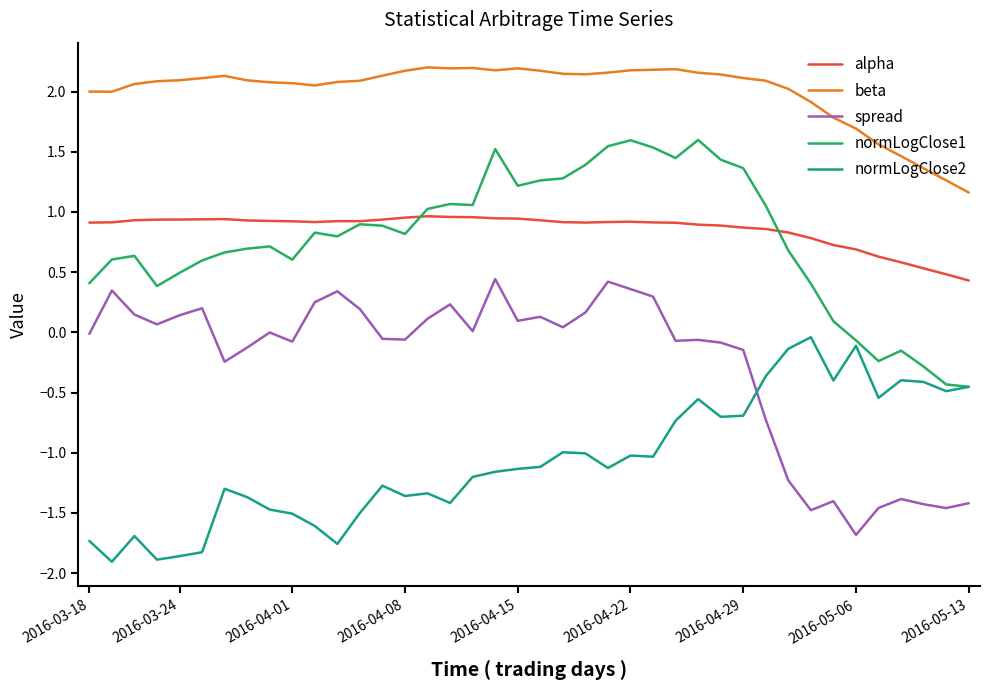

Rank the series by their maximum value, from lowest to highest.

normLogClose2, spread, alpha, normLogClose1, beta